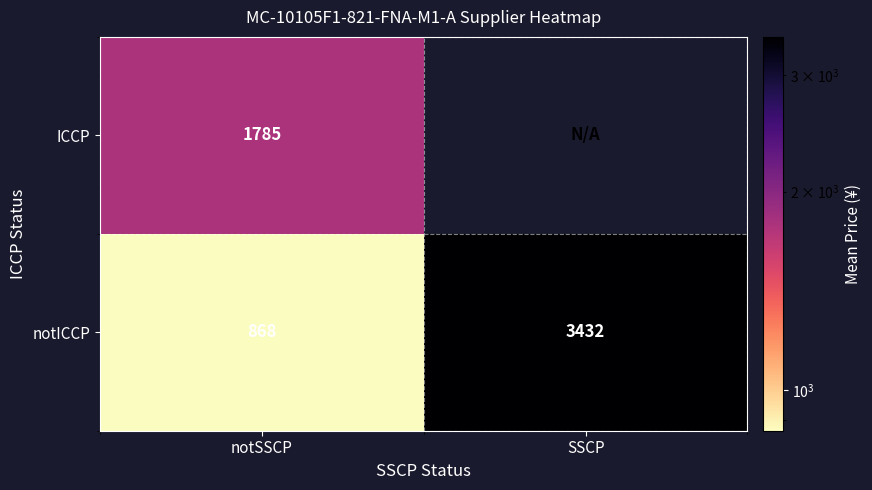

Which category has the lowest value across all series?

SSCP